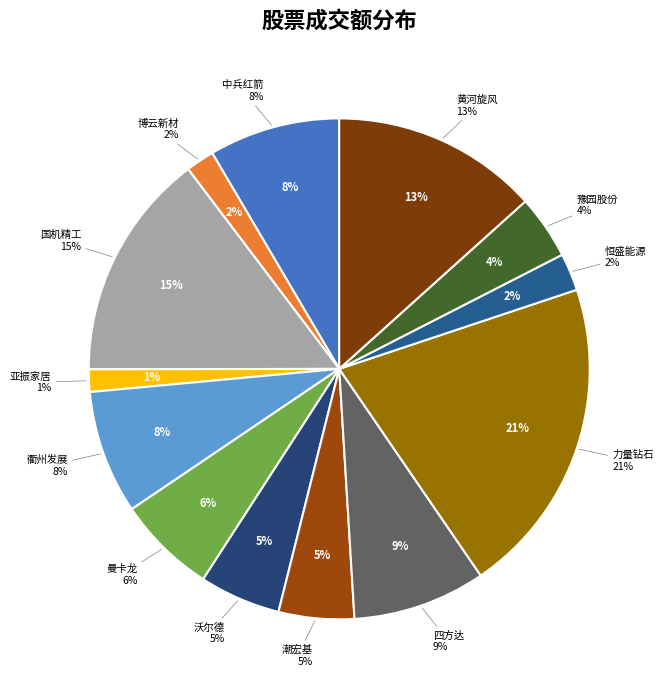

Does 潮宏基 represent more than half of the total?

No